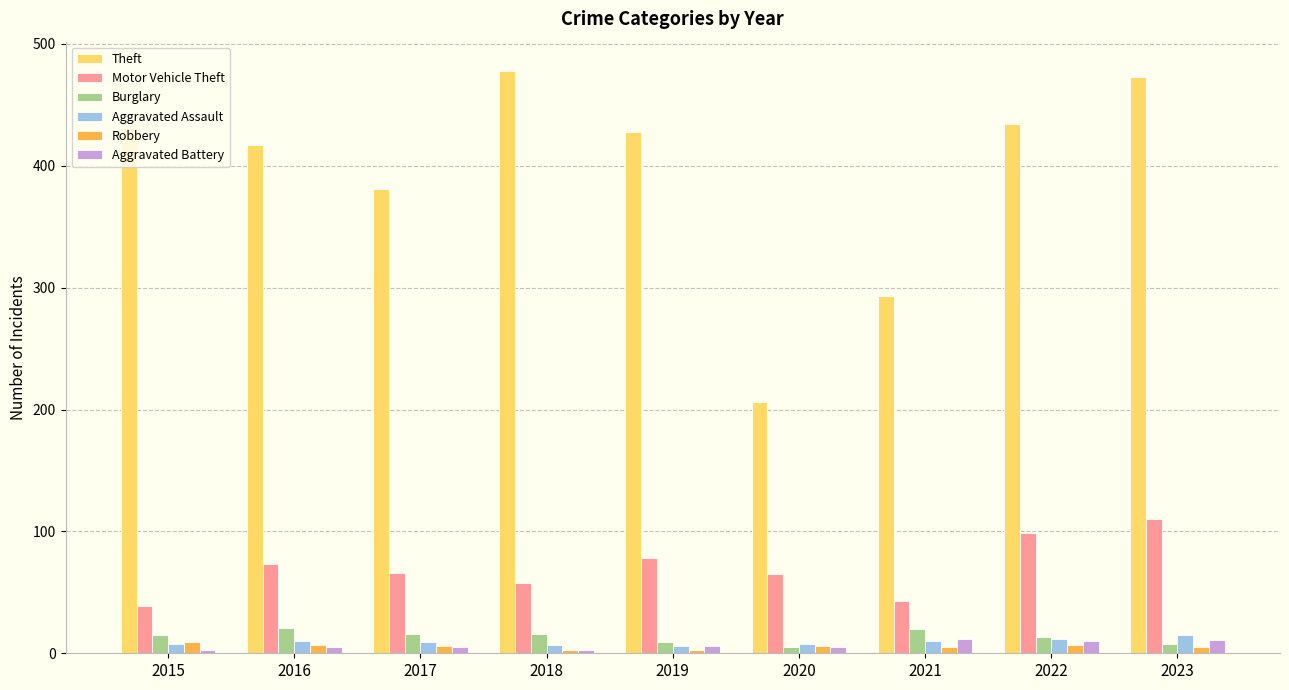

Are the bars grouped side by side (vs. stacked)?

Yes